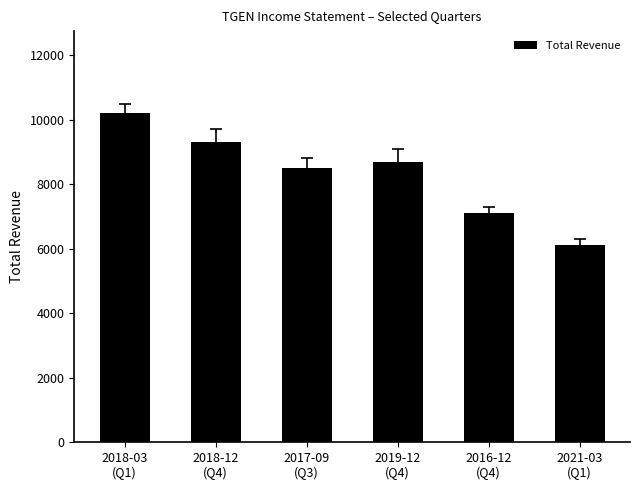

What is the ratio of the value at 2016-12
(Q4) to the value at 2018-12
(Q4)?

0.8